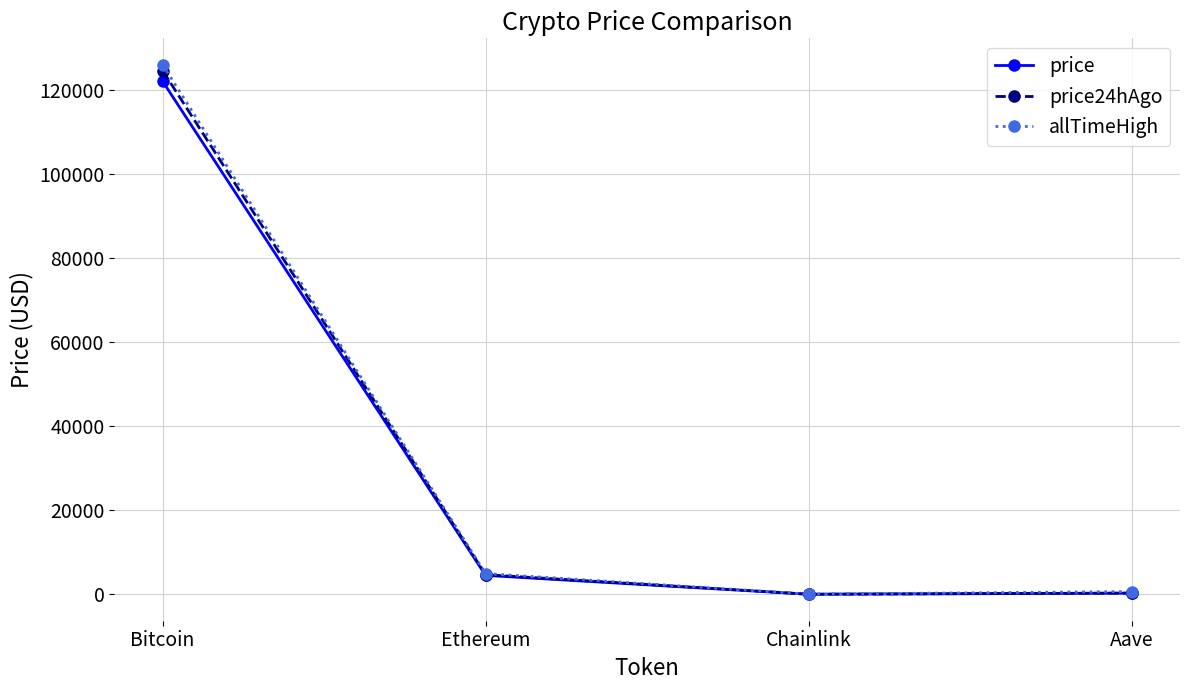

Is the value of price24hAgo at Bitcoin greater than the value of allTimeHigh at Chainlink?

Yes